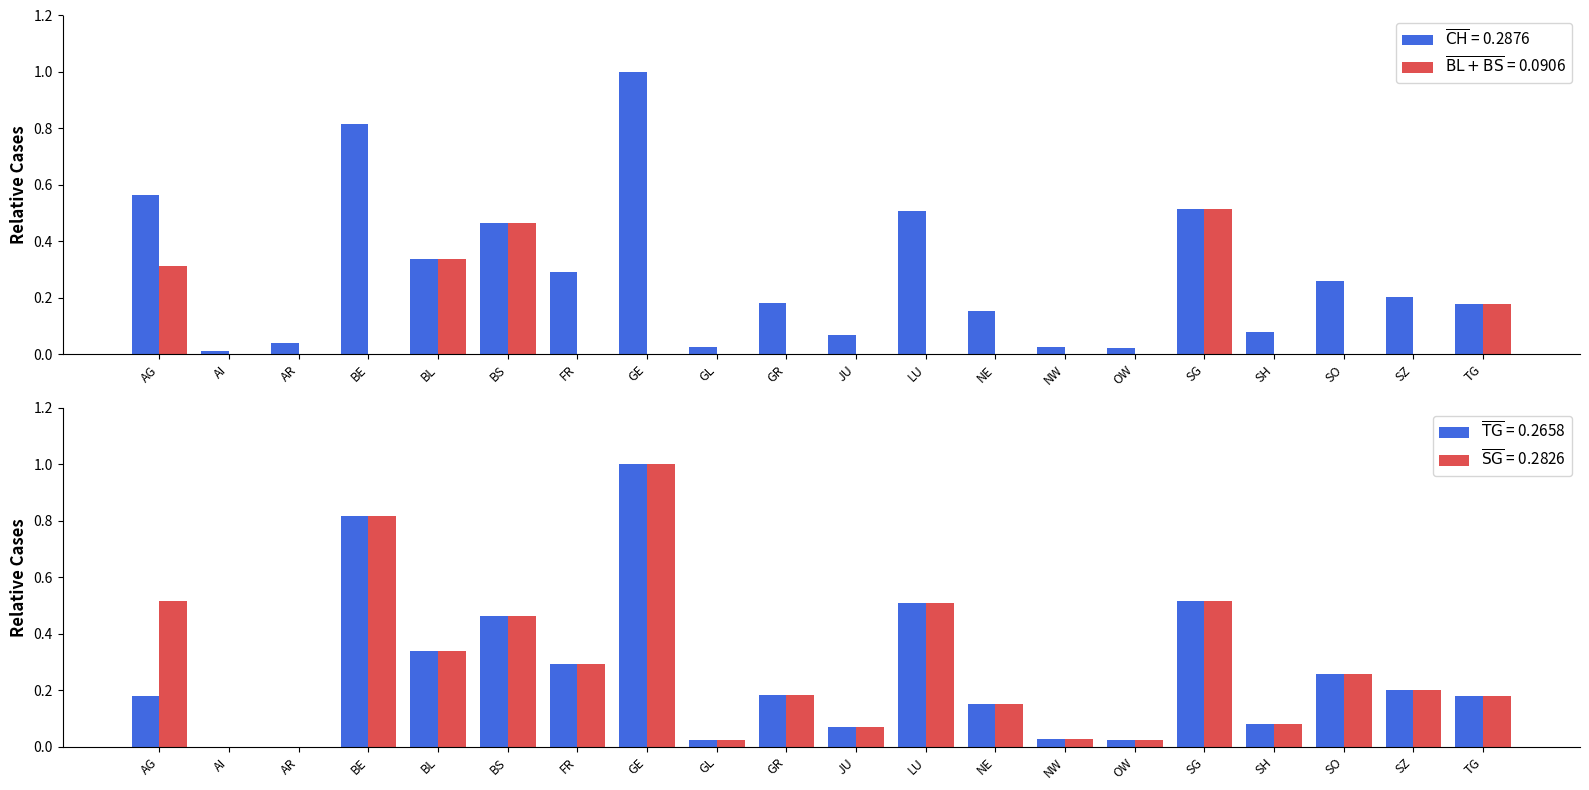

What is the sum of the CH values at OW and AR?

0.1